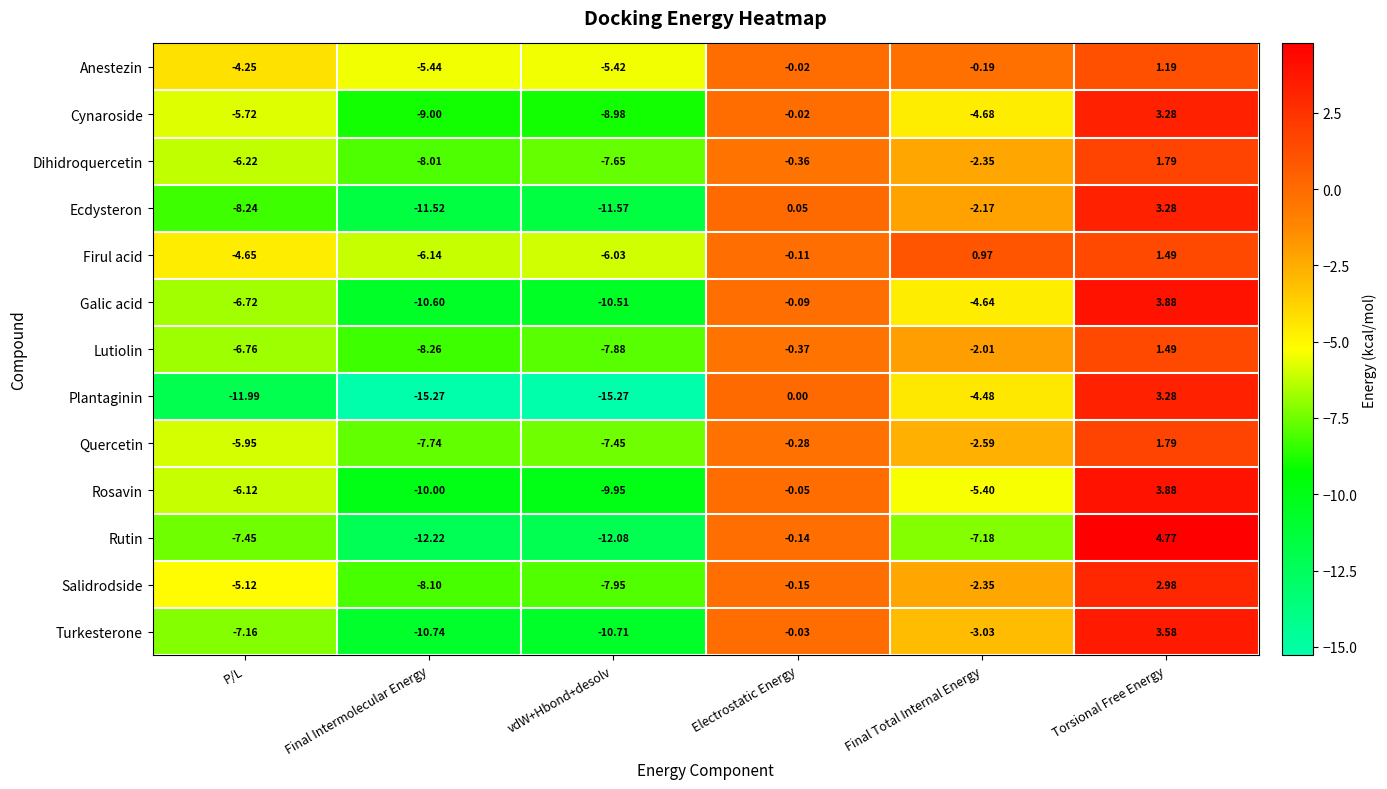

At which label does Anestezin reach its minimum?

Final Intermolecular Energy